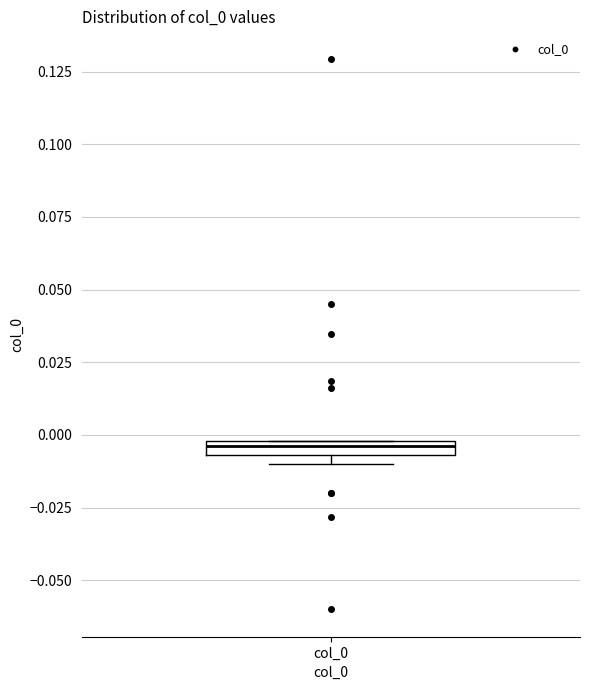

Where is the lower edge of the box for col_0 on the y-axis? The values are not printed on the chart, so give them approximately, as read against the axis.

-0.005